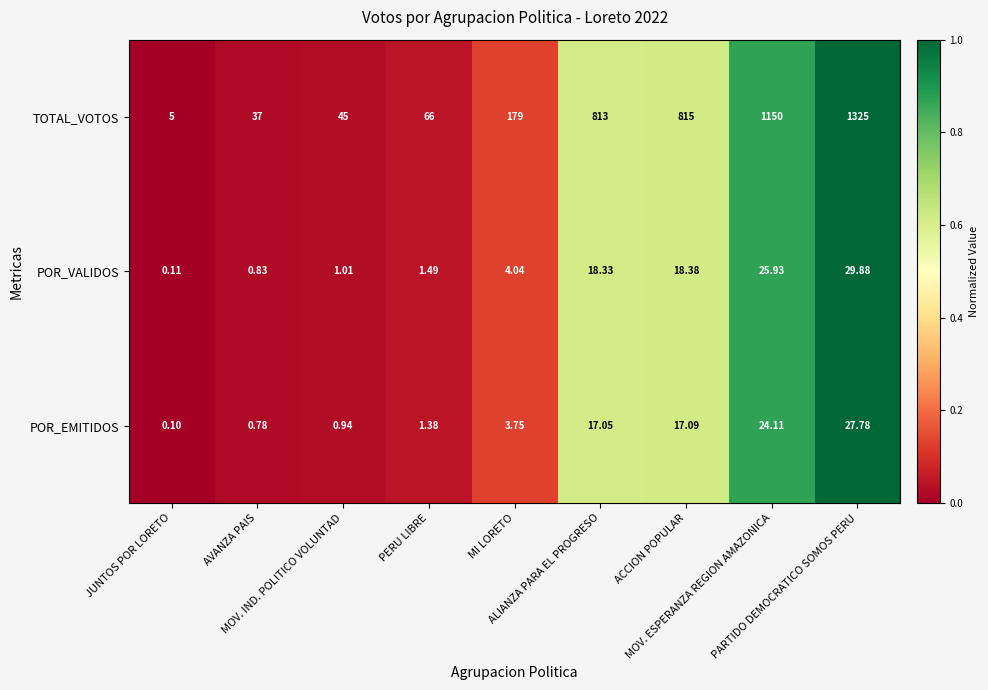

Rank the series by their maximum value, from highest to lowest.

TOTAL_VOTOS, POR_VALIDOS, POR_EMITIDOS